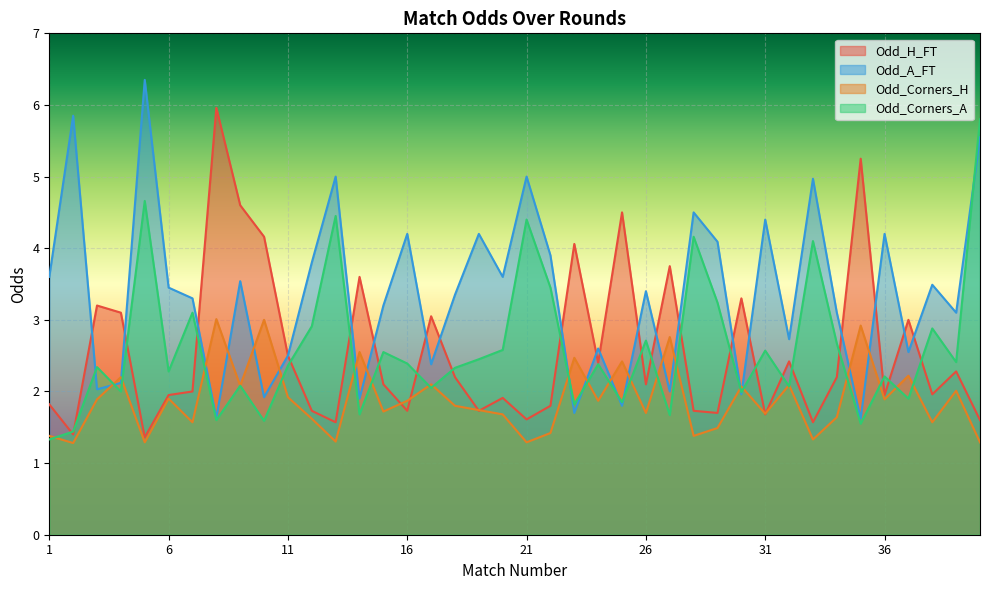

What is the sum of all Odd_H_FT values?

102.5